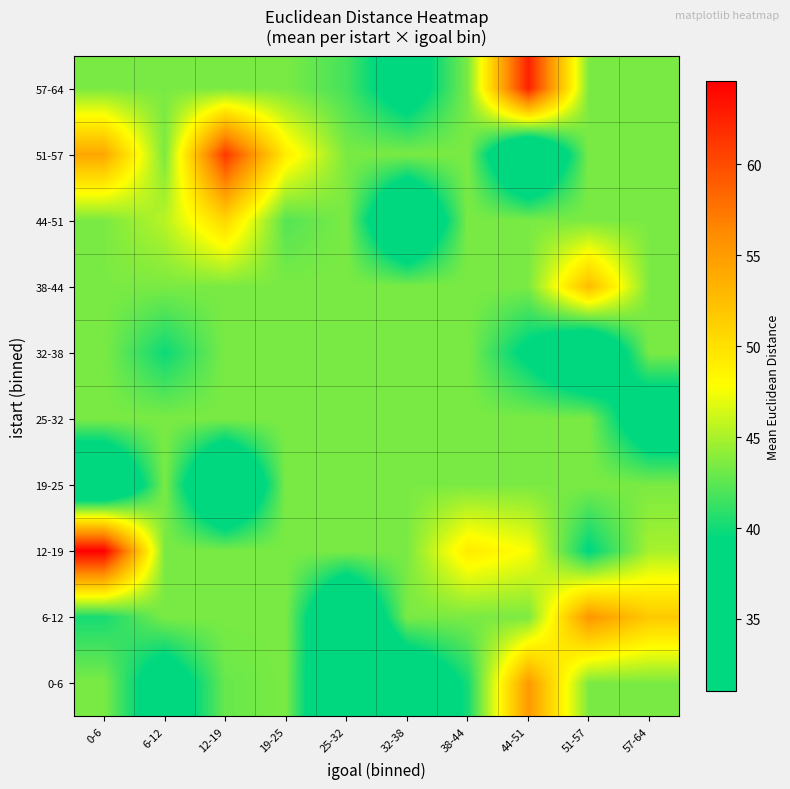

Reading left to right, what are all the values shown in this chart?

0-6: 0-6=43.5	6-12=36.3	12-19=42.9	19-25=43.5	25-32=31.4	32-38=34.2	38-44=40.1	44-51=55.2	51-57=43.5	57-64=43.5
6-12: 0-6=40.2	6-12=43.5	12-19=43.5	19-25=43.5	25-32=31.9	32-38=43.5	38-44=43.5	44-51=43.5	51-57=55.5	57-64=51.7
12-19: 0-6=64.6	6-12=43.5	12-19=43.5	19-25=43.5	25-32=43.5	32-38=43.5	38-44=49.2	44-51=47.6	51-57=39.2	57-64=44.9
19-25: 0-6=31.9	6-12=43.5	12-19=31.0	19-25=43.5	25-32=43.5	32-38=43.5	38-44=43.5	44-51=43.5	51-57=43.5	57-64=43.5
25-32: 0-6=43.5	6-12=43.5	12-19=43.5	19-25=43.5	25-32=43.5	32-38=43.5	38-44=43.5	44-51=43.5	51-57=43.5	57-64=35.5
32-38: 0-6=43.5	6-12=39.8	12-19=43.5	19-25=43.5	25-32=43.5	32-38=43.5	38-44=43.5	44-51=38.6	51-57=32.6	57-64=43.5
38-44: 0-6=43.5	6-12=43.5	12-19=43.5	19-25=43.5	25-32=43.5	32-38=43.5	38-44=43.5	44-51=43.5	51-57=52.6	57-64=43.5
44-51: 0-6=43.5	6-12=45.5	12-19=50.7	19-25=42.2	25-32=43.5	32-38=32.0	38-44=43.5	44-51=43.5	51-57=43.5	57-64=43.5
51-57: 0-6=54.1	6-12=43.5	12-19=61.2	19-25=49.0	25-32=43.5	32-38=43.5	38-44=43.5	44-51=31.1	51-57=43.5	57-64=43.5
57-64: 0-6=43.5	6-12=43.5	12-19=43.5	19-25=43.5	25-32=41.7	32-38=36.9	38-44=43.5	44-51=62.6	51-57=43.5	57-64=43.5